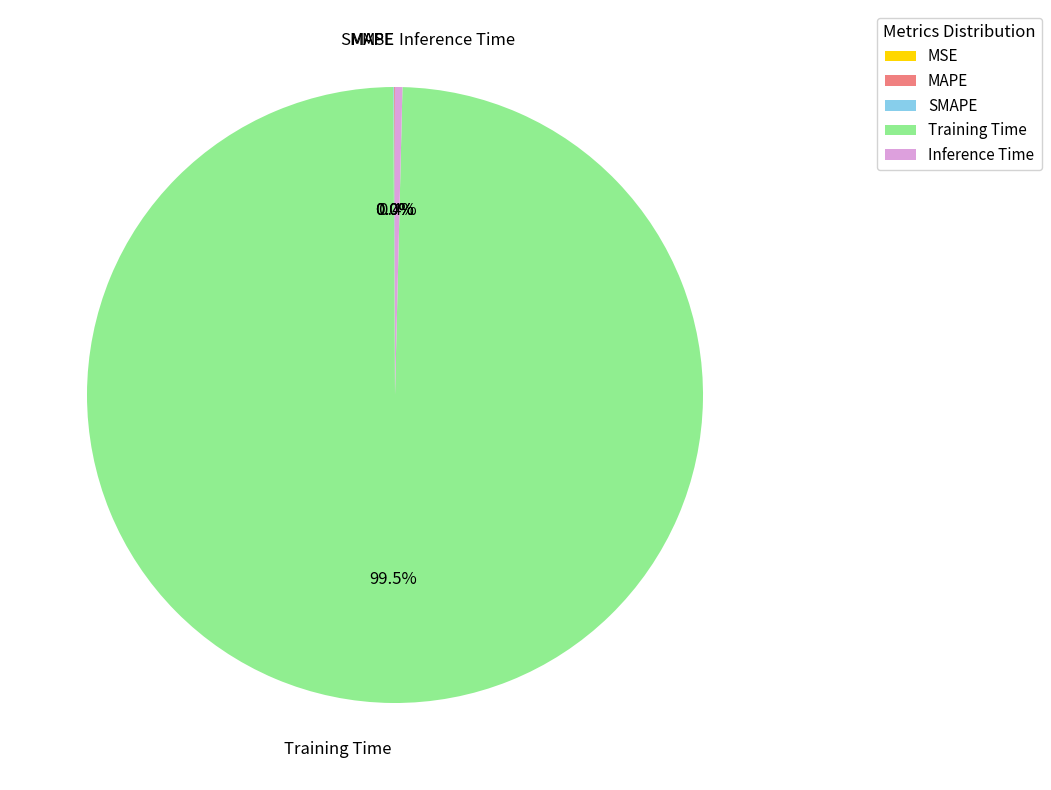

Which category has the biggest portion of the pie?

Training Time